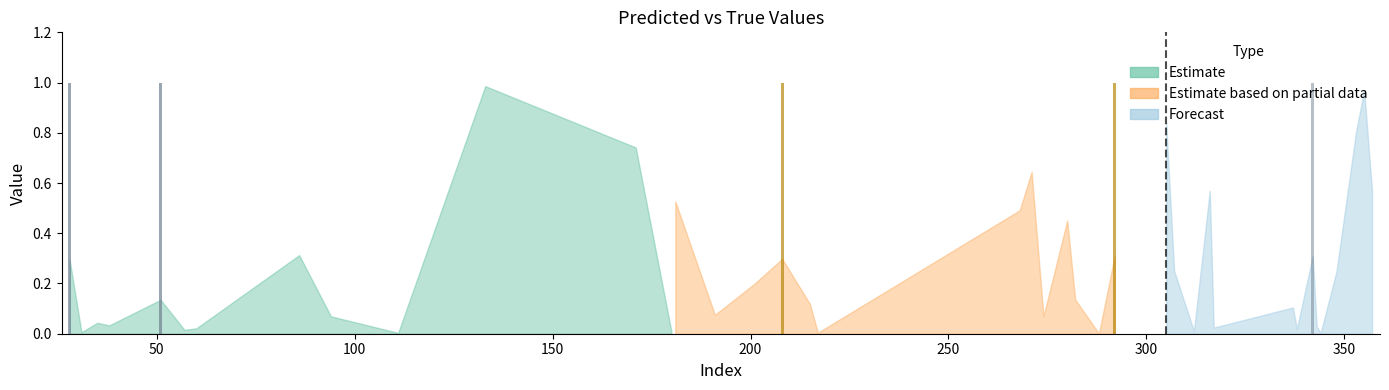

Reading left to right, what are all the values shown in this chart?

y_pred: 28=0.3	31=0.0	35=0.0	38=0.0	51=0.1	57=0.0	60=0.0	86=0.3	94=0.1	111=0.0	133=1.0	171=0.7	180=0.0	181=0.5	191=0.1	201=0.2	208=0.3	215=0.1	217=0.0	268=0.5	271=0.6	274=0.1	280=0.5	282=0.1	288=0.0	292=0.3	305=0.8	307=0.2	312=0.0	316=0.6	317=0.0	337=0.1	338=0.0	342=0.3	343=0.0	344=0.0	348=0.2	353=0.8	355=1.0	357=0.6
y_true: 28=1.0	31=0.0	35=0.0	38=0.0	51=1.0	57=0.0	60=0.0	86=0.0	94=0.0	111=0.0	133=0.0	171=0.0	180=0.0	181=0.0	191=0.0	201=0.0	208=1.0	215=0.0	217=0.0	268=0.0	271=0.0	274=0.0	280=0.0	282=0.0	288=0.0	292=1.0	305=0.0	307=0.0	312=0.0	316=0.0	317=0.0	337=0.0	338=0.0	342=1.0	343=0.0	344=0.0	348=0.0	353=0.0	355=0.0	357=0.0